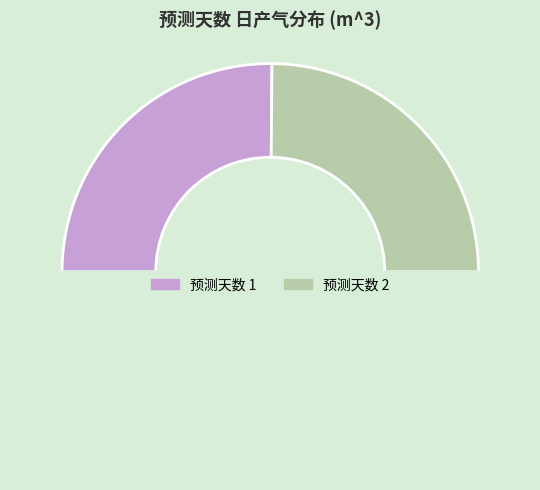

What is the largest slice in the pie chart?

1